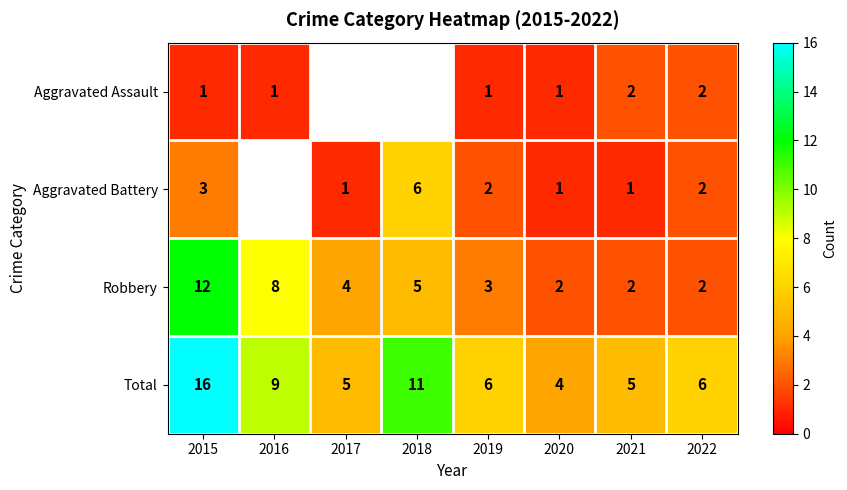

Where does the Robbery series first go above 4?

2015